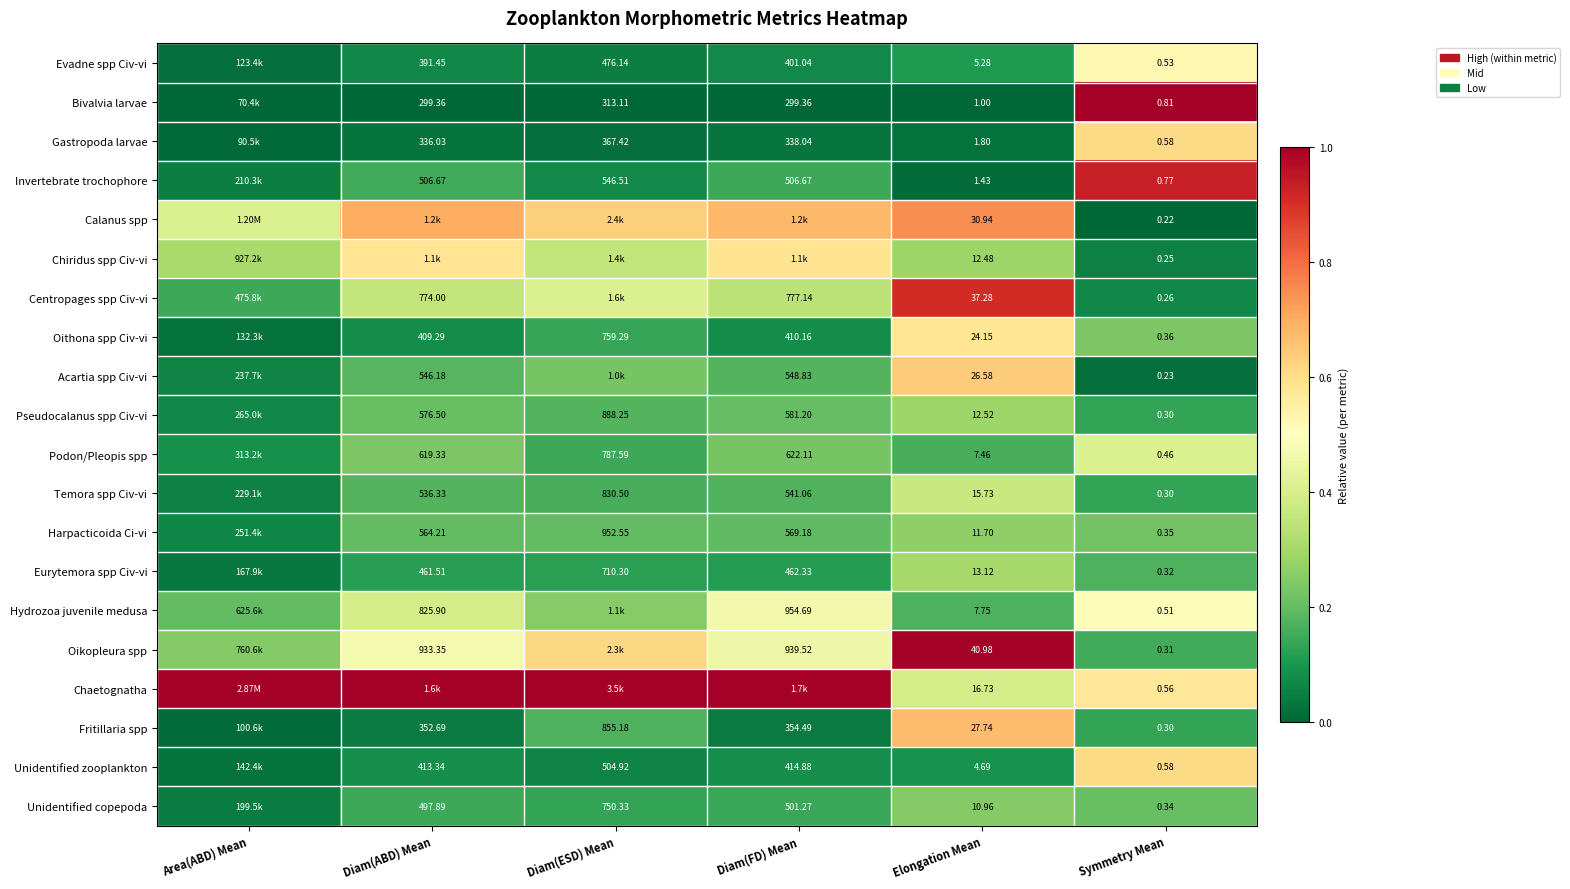

True or false: Calanus spp has a value of 0.2 at Area(ABD) Mean.

False